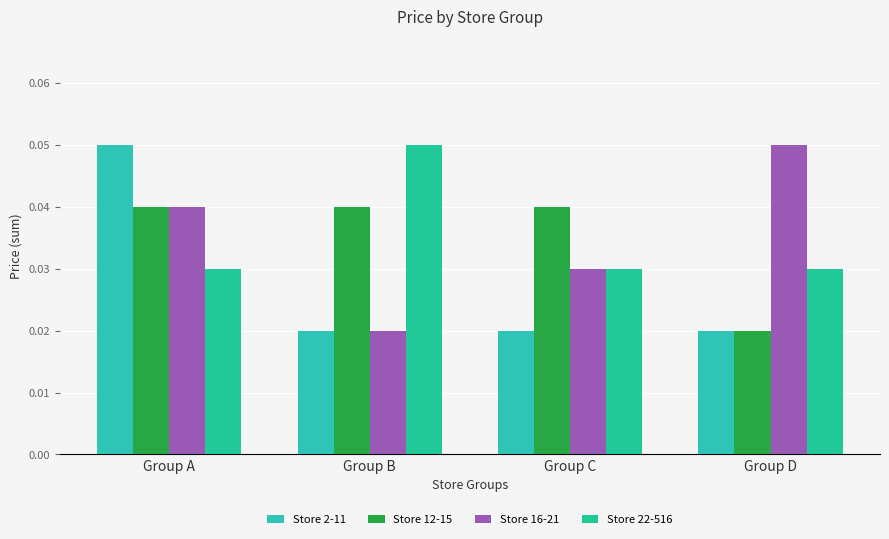

Between Group A and Group B, which is larger?

Group A